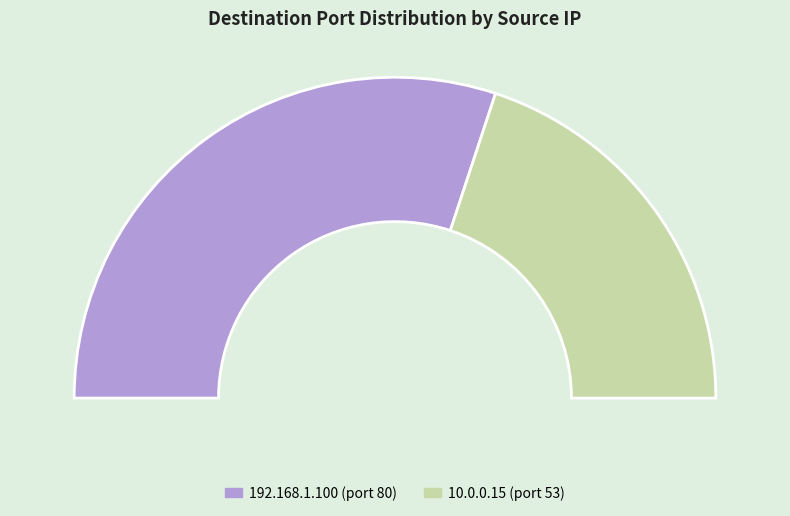

What percentage is the 192.168.1.100 slice, to the nearest percent?

60%